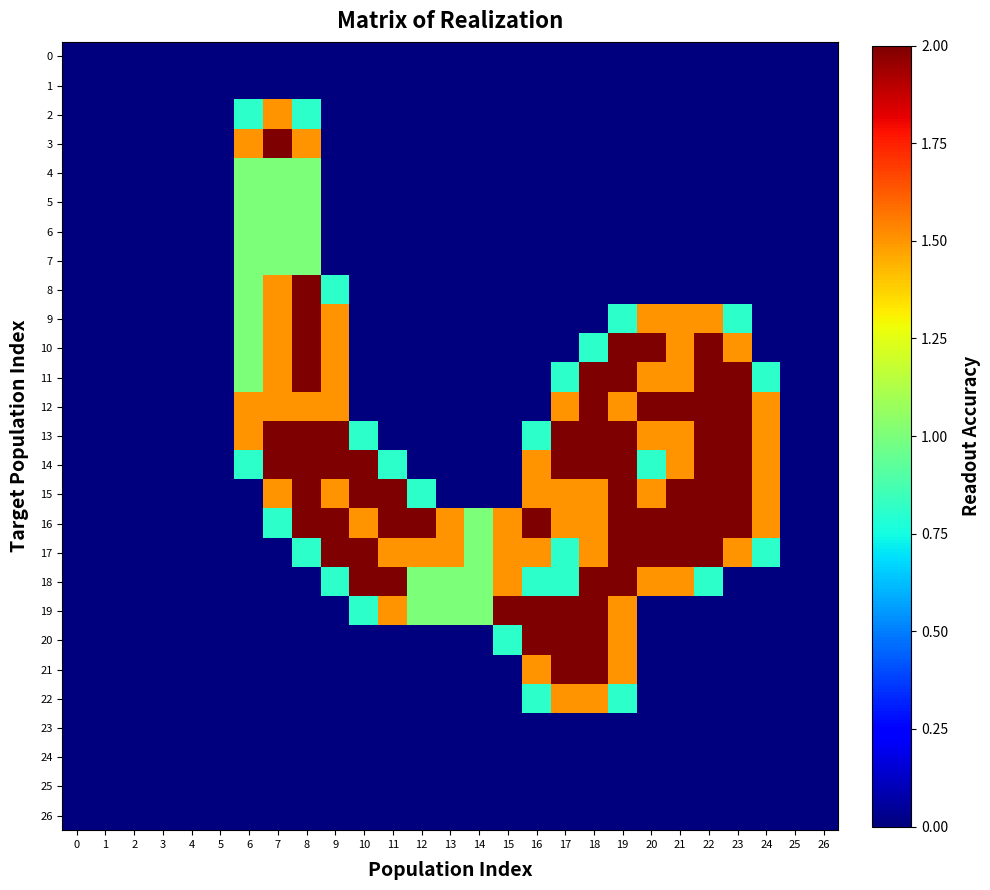

Which has a higher value, 1 or 8?

1